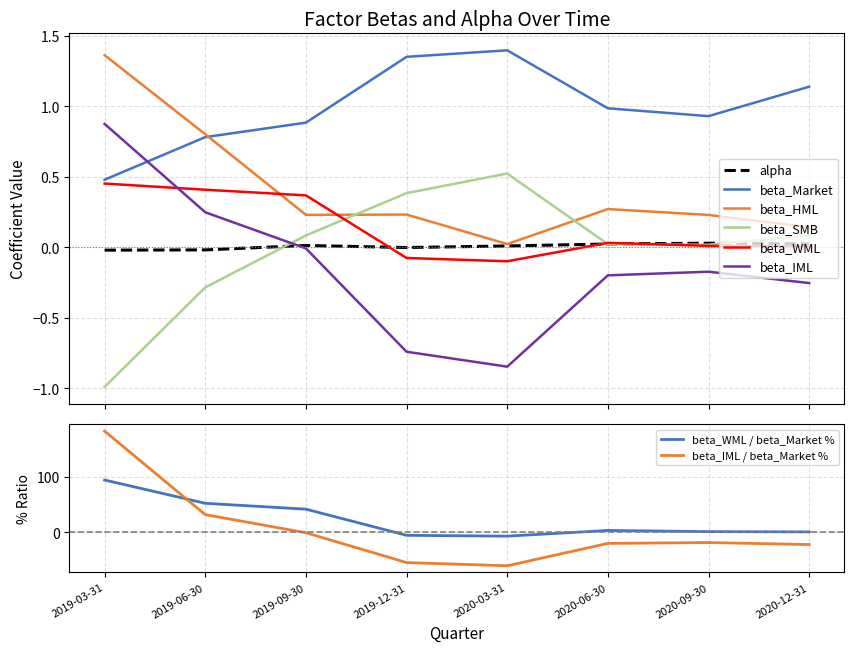

Is this an area chart (filled region under the line)?

No